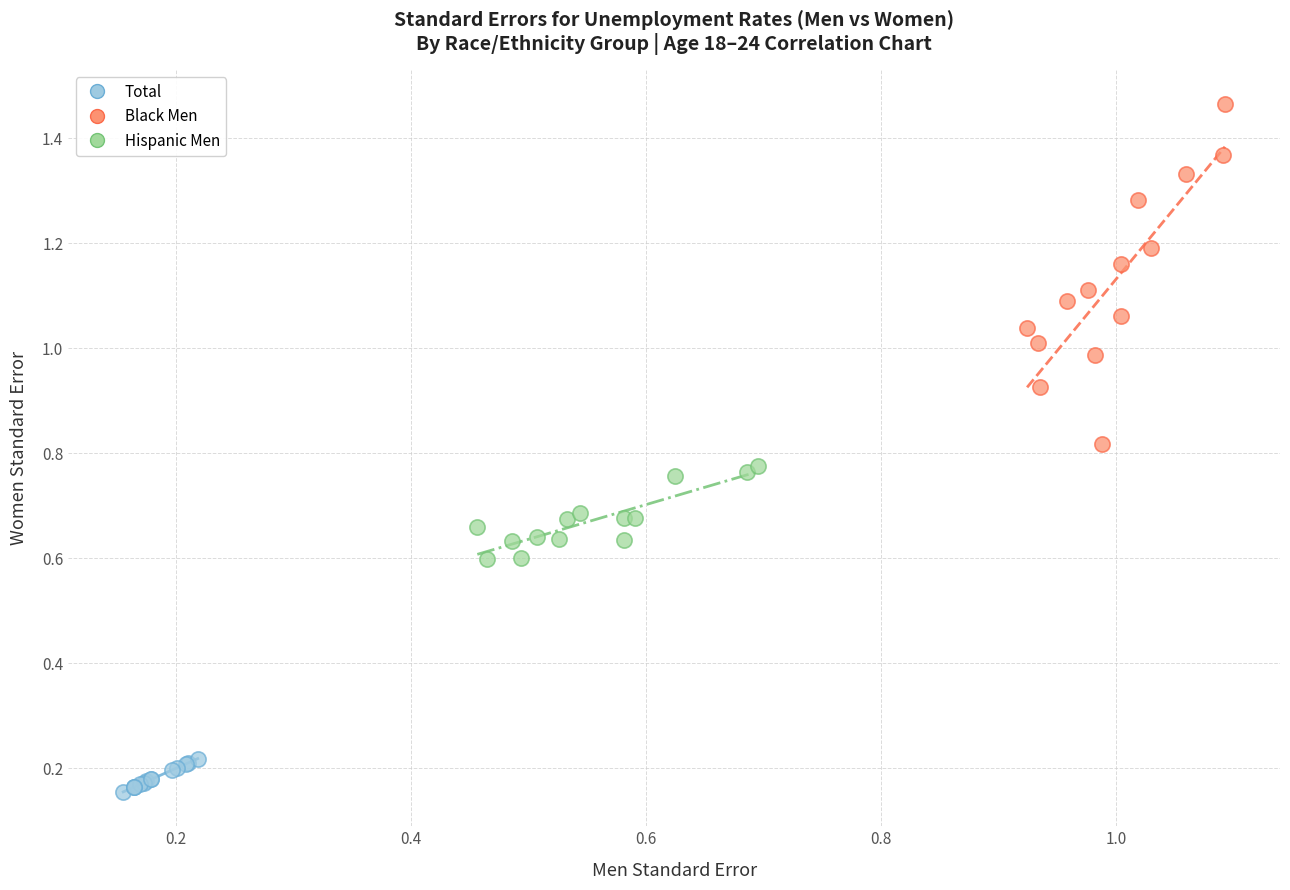

What are all the series names shown in the legend?

Total, Black Men, Hispanic Men